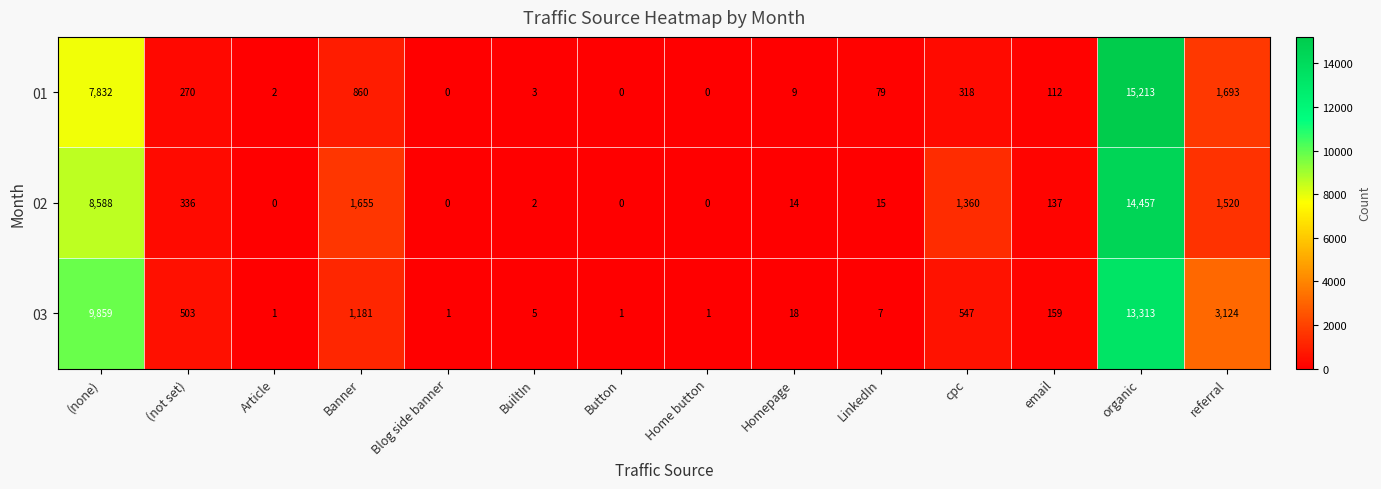

Which series has the largest total across all categories?

03